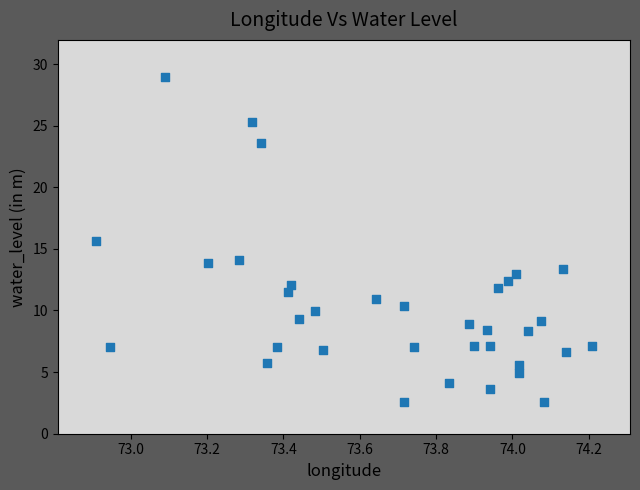

What is the range of Y values (max minus min)?

26.4